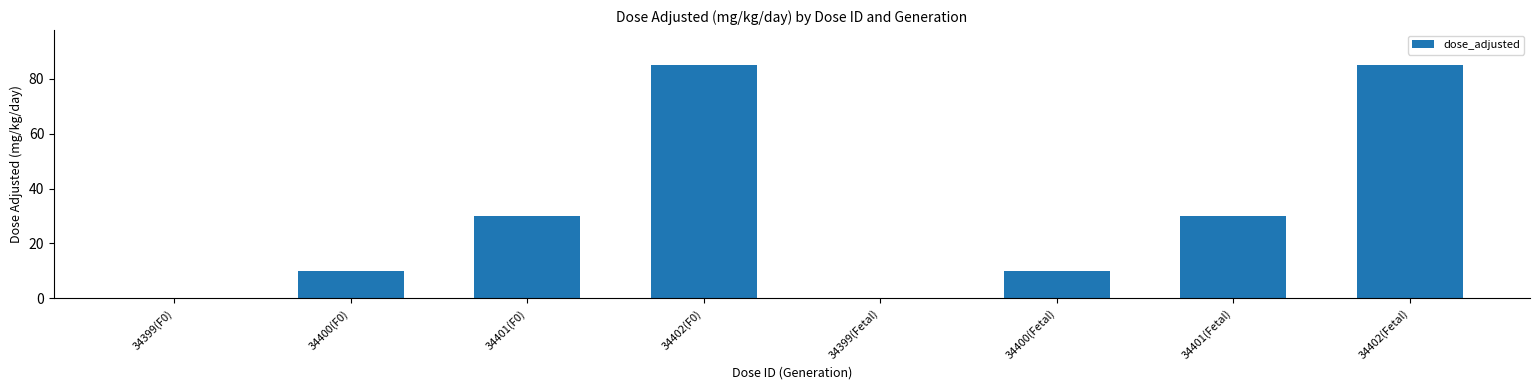

What is the maximum value shown in the chart?

85